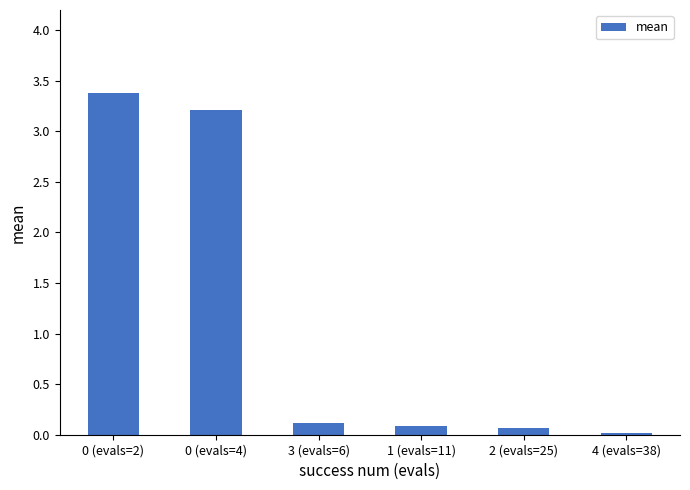

How many bars are there in total?

6